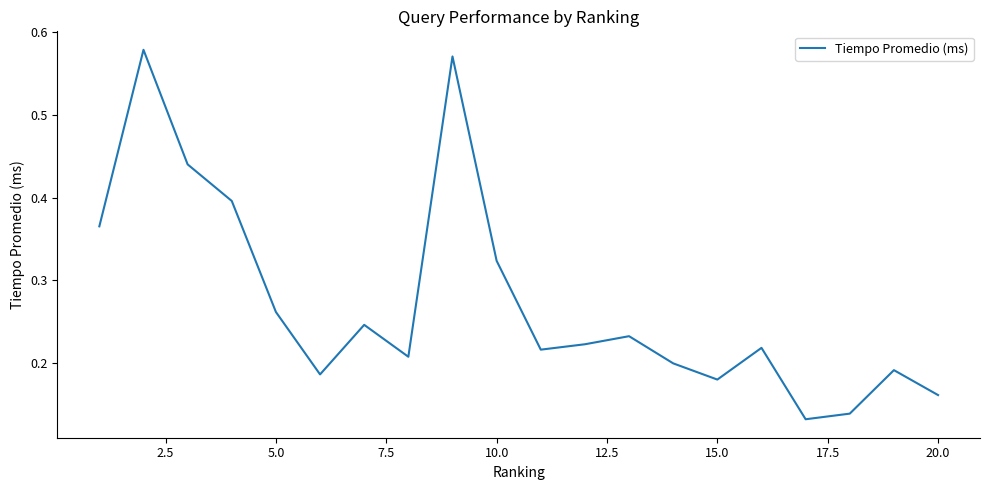

The value at 5.0 is 0.1. True or false?

False